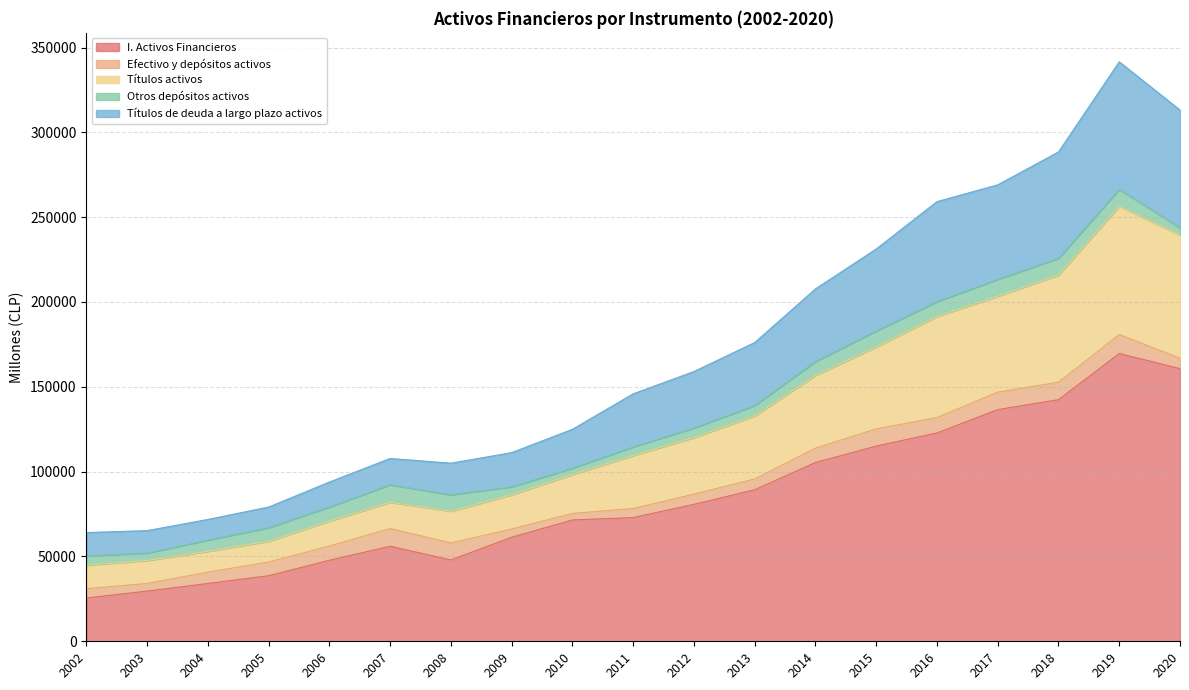

What is the lowest value of the I. Activos Financieros series?

25523